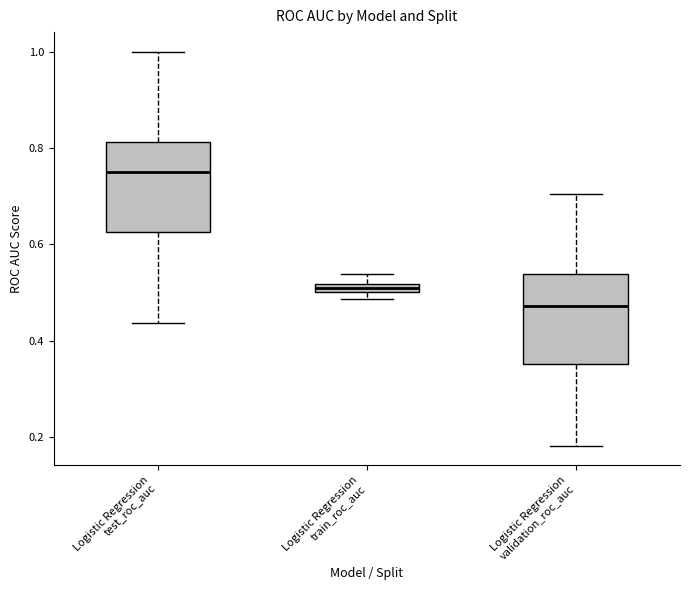

Which box has the highest median line?

Logistic Regression test_roc_auc